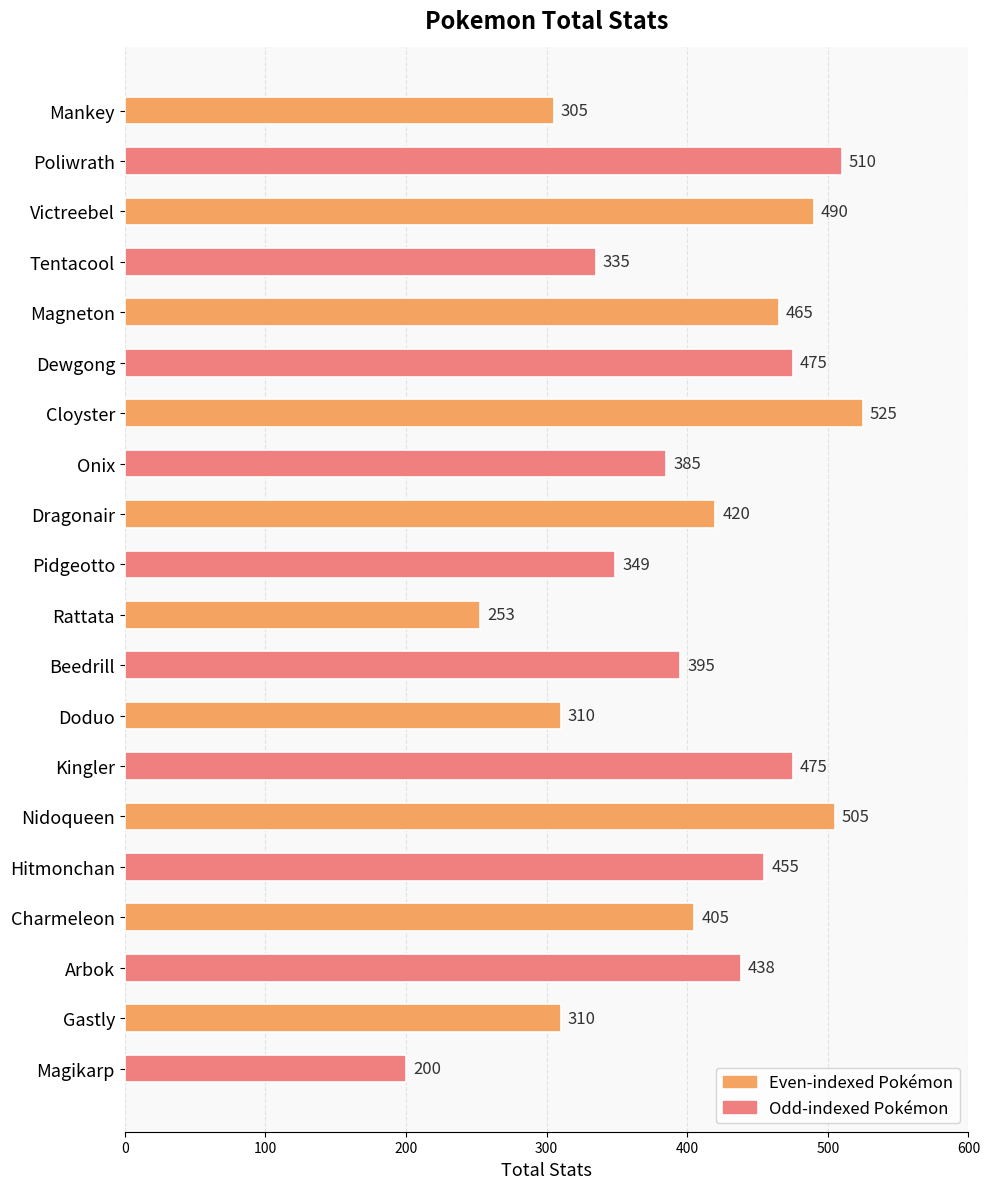

The value at Beedrill is 107. True or false?

False